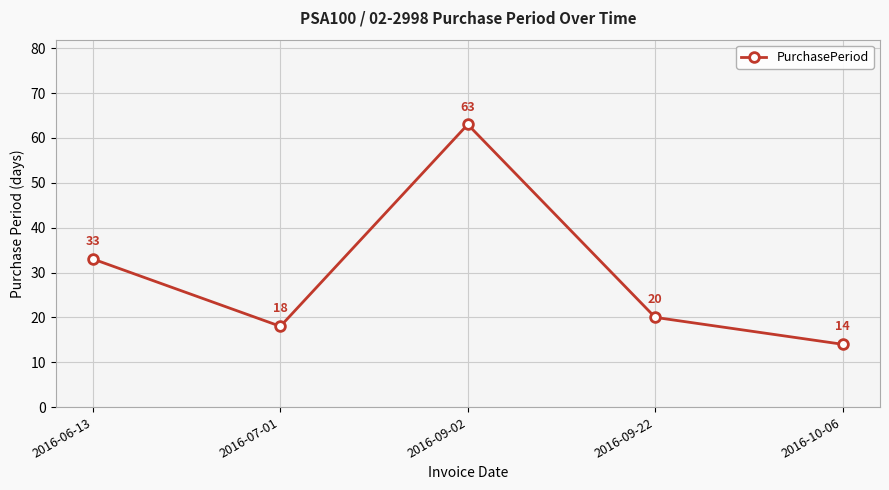

What is the difference between the values at 2016-09-02 and 2016-09-22?

43